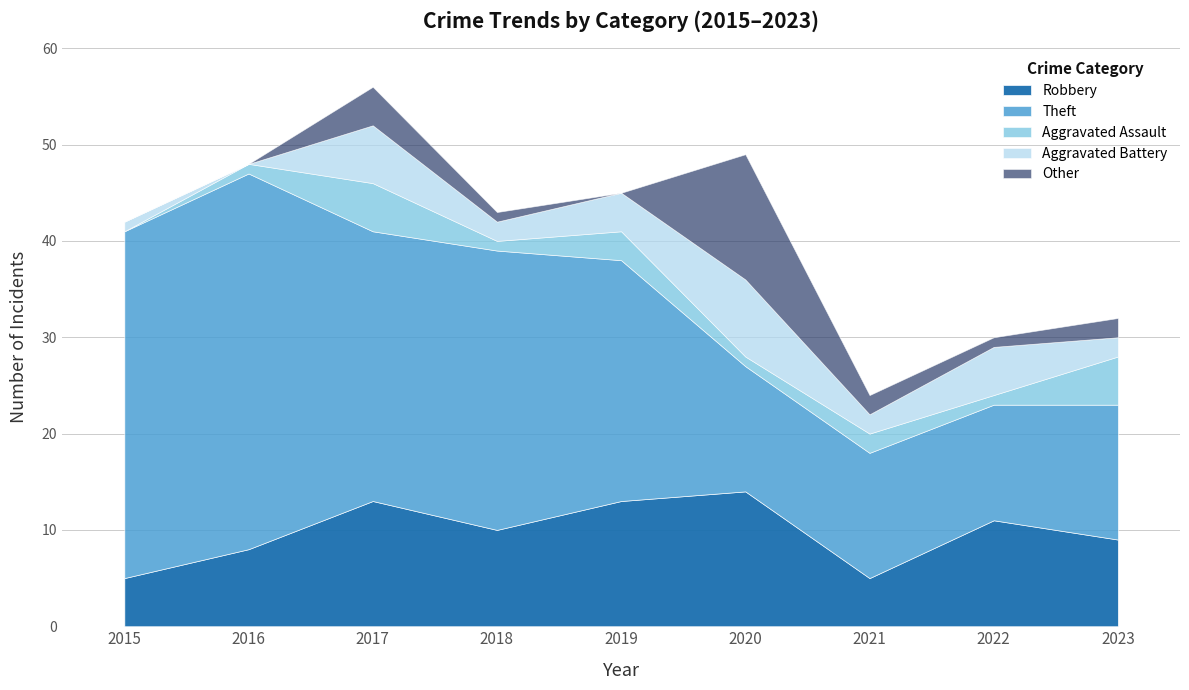

Reading right to left, extract all data points from this chart.

Robbery: 2023=9	2022=11	2021=5	2020=14	2019=13	2018=10	2017=13	2016=8	2015=5
Theft: 2023=14	2022=12	2021=13	2020=13	2019=25	2018=29	2017=28	2016=39	2015=36
Aggravated Assault: 2023=5	2022=1	2021=2	2020=1	2019=3	2018=1	2017=5	2016=1	2015=0
Aggravated Battery: 2023=2	2022=5	2021=2	2020=8	2019=4	2018=2	2017=6	2016=0	2015=1
Other: 2023=2	2022=1	2021=2	2020=13	2019=0	2018=1	2017=4	2016=0	2015=0